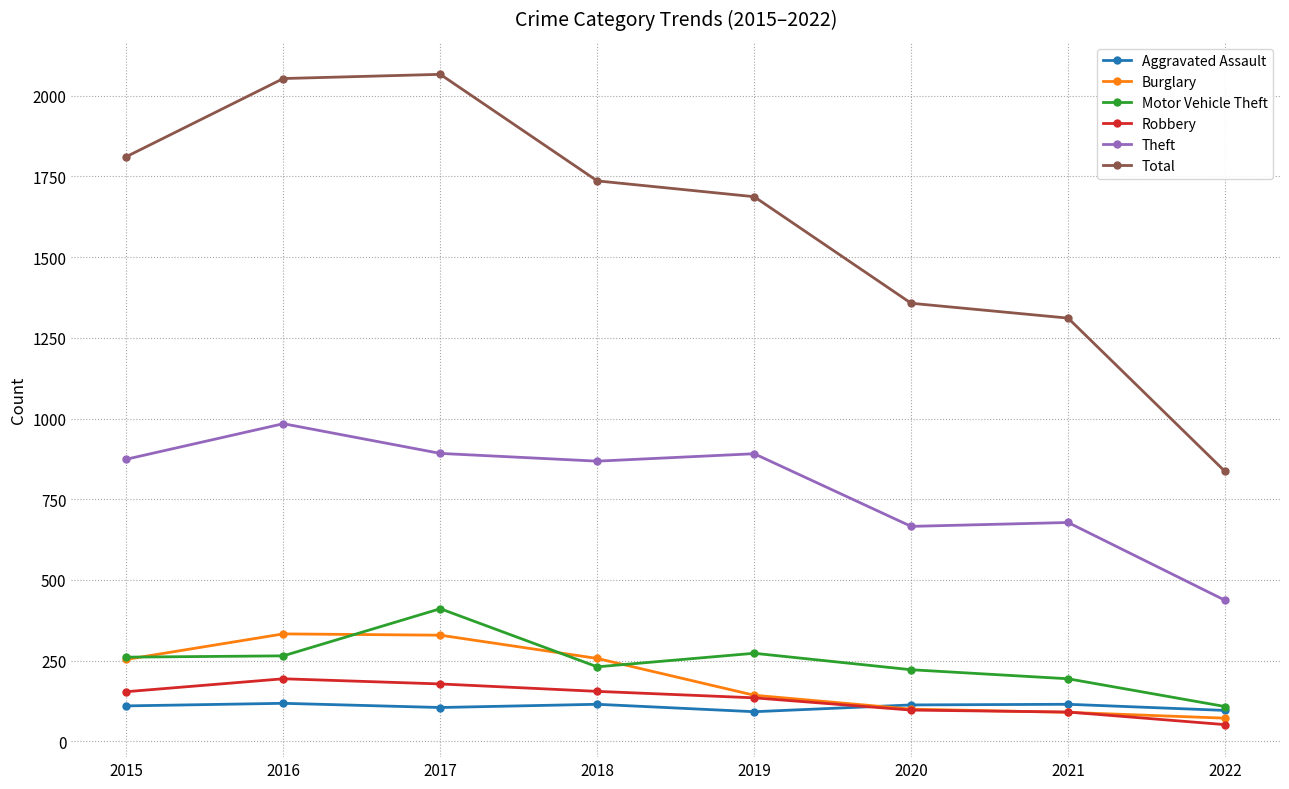

True or false: Total has a value of 1932 at 2021.

False